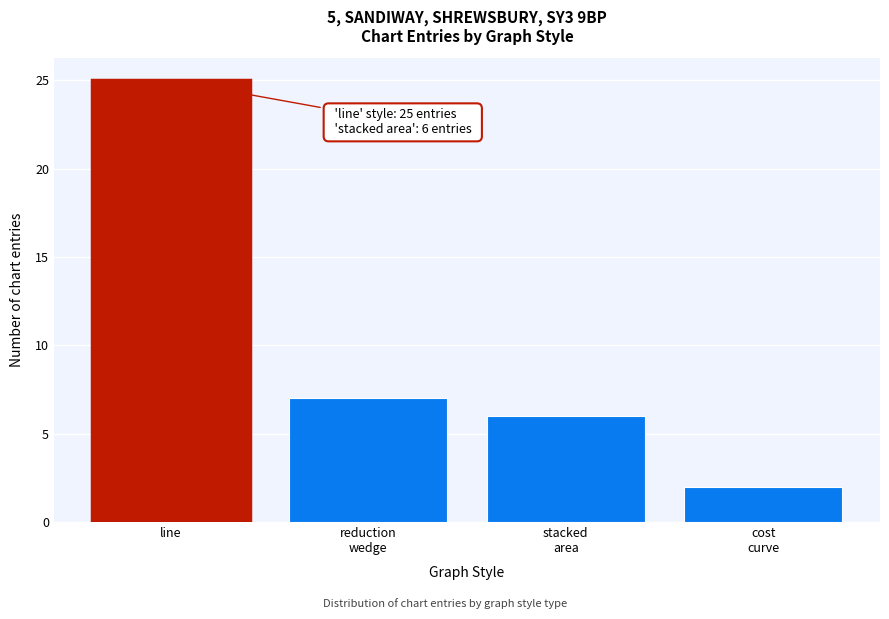

Reading left to right, list all the values displayed in this chart.

25	7	6	2